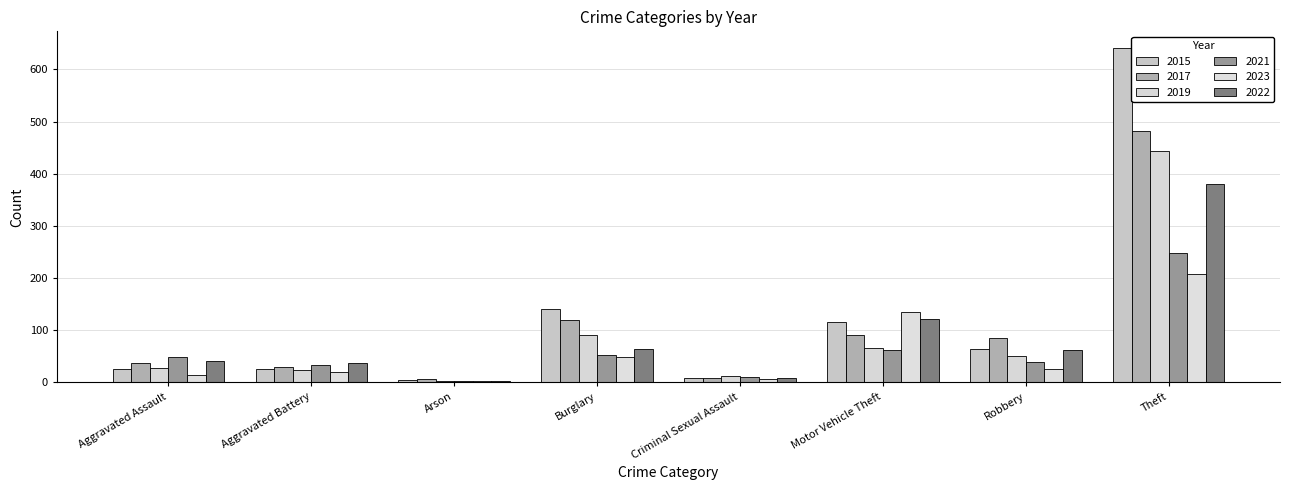

Are the bars grouped side by side (vs. stacked)?

Yes